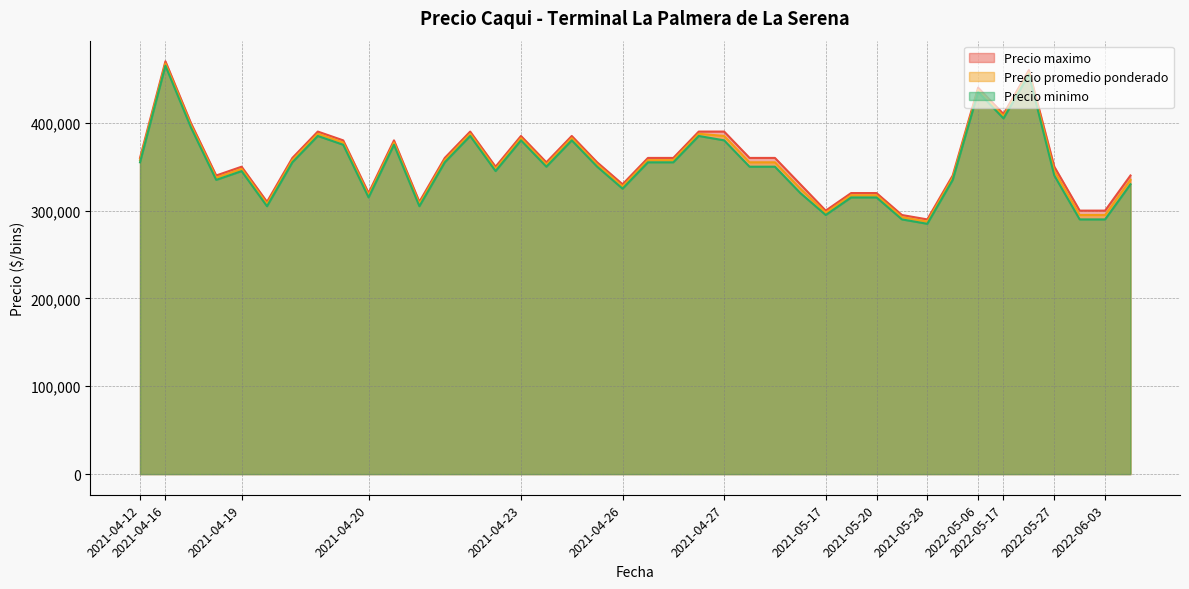

What is the difference between the second highest and second lowest values in the Precio promedio ponderado series?

165000